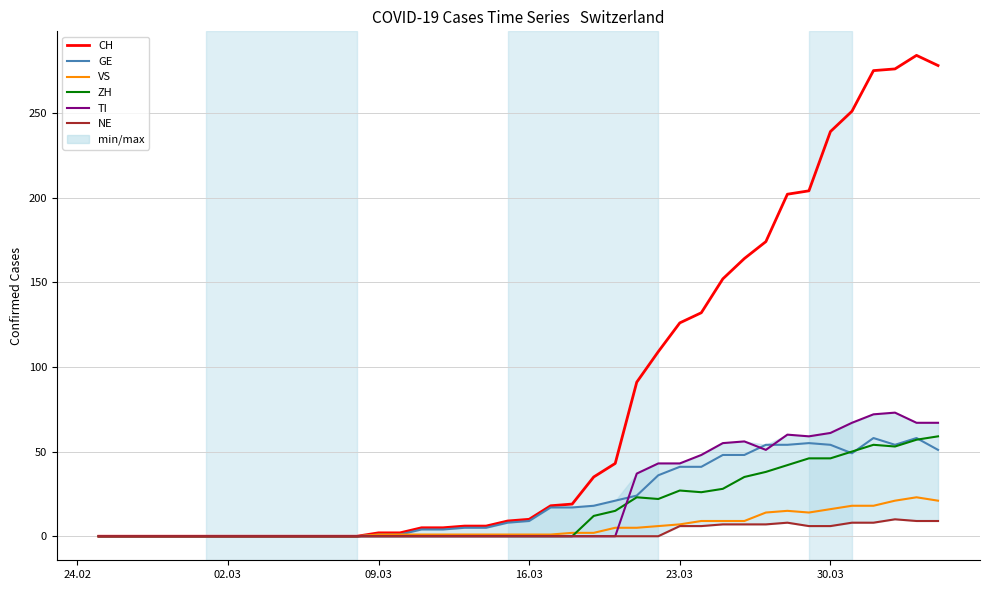

True or false: VS and ZH cross at least once.

True